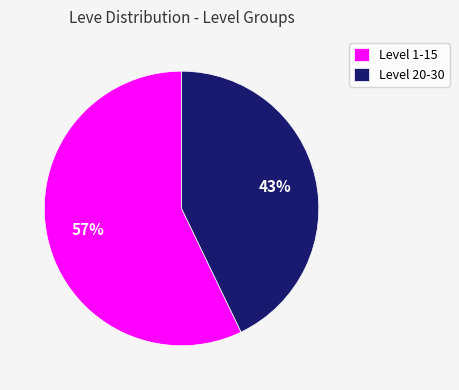

Count the number of slices in the pie.

2